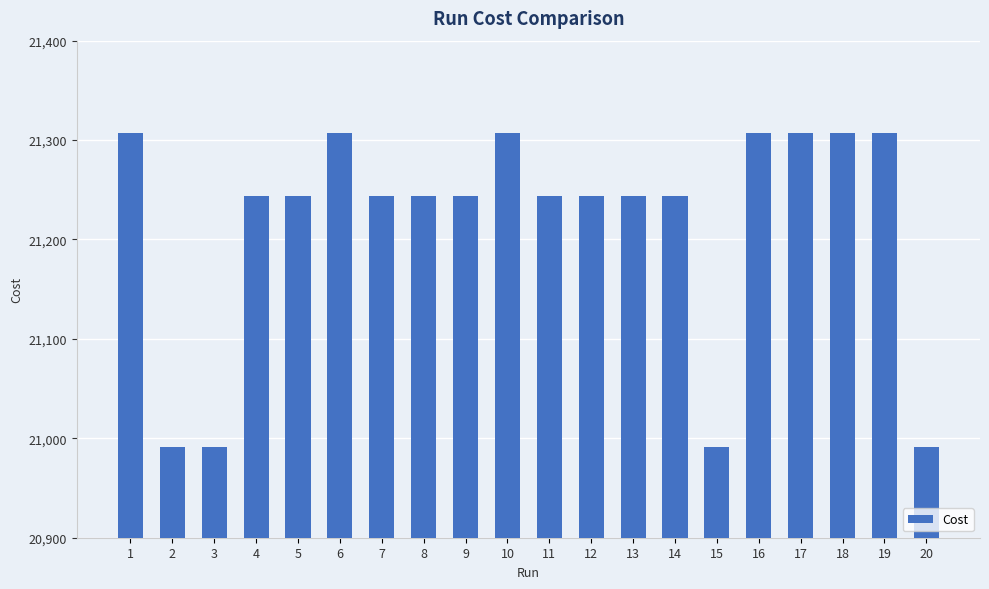

Count the number of data series in this chart.

1